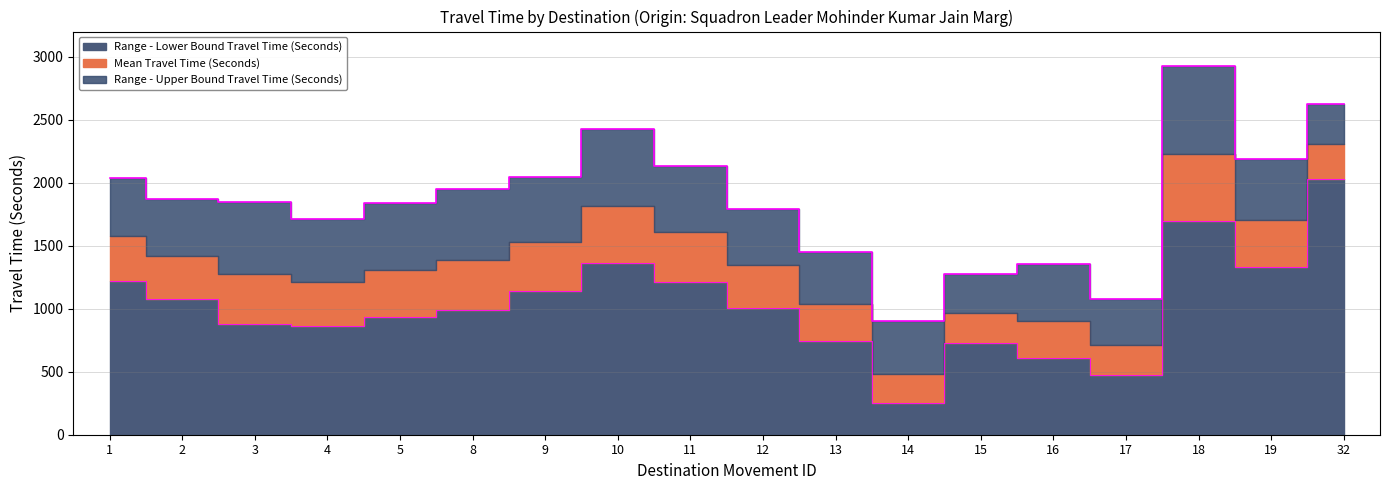

List the labels in order of Range - Upper Bound Travel Time (Seconds) value, largest first.

18, 32, 10, 19, 11, 9, 1, 8, 2, 3, 5, 12, 4, 13, 16, 15, 17, 14